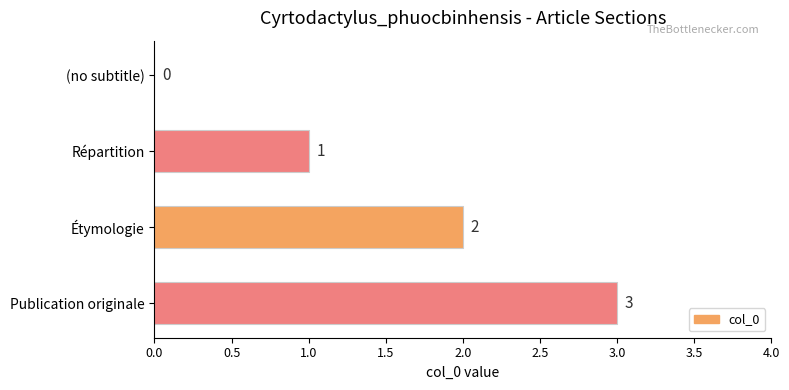

Approximately how many times larger is the value at Répartition compared to Publication originale?

0.3